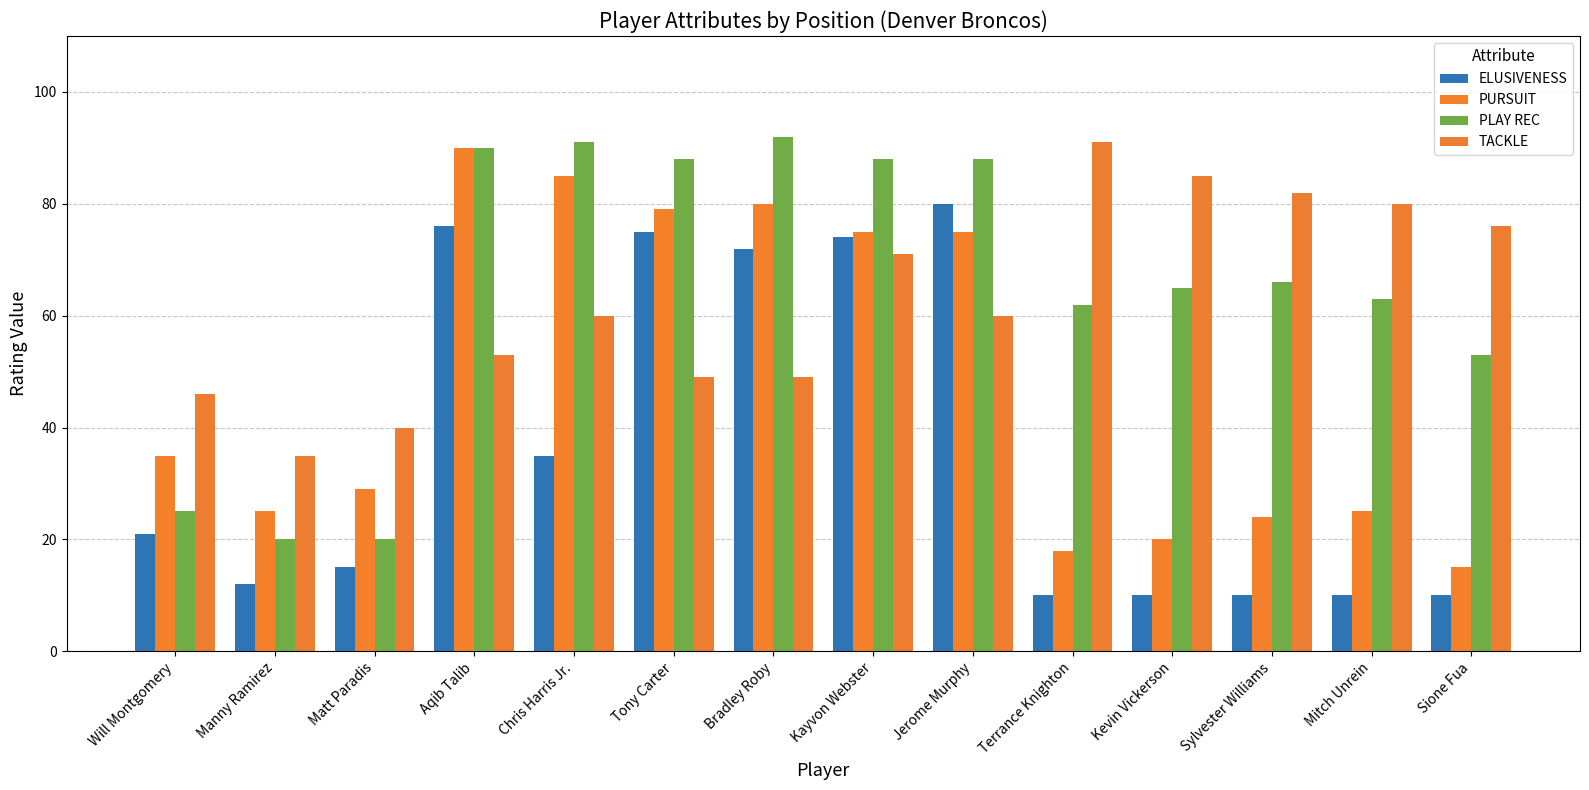

What value does the PLAY REC series have at Manny Ramirez, to the nearest 5?

20